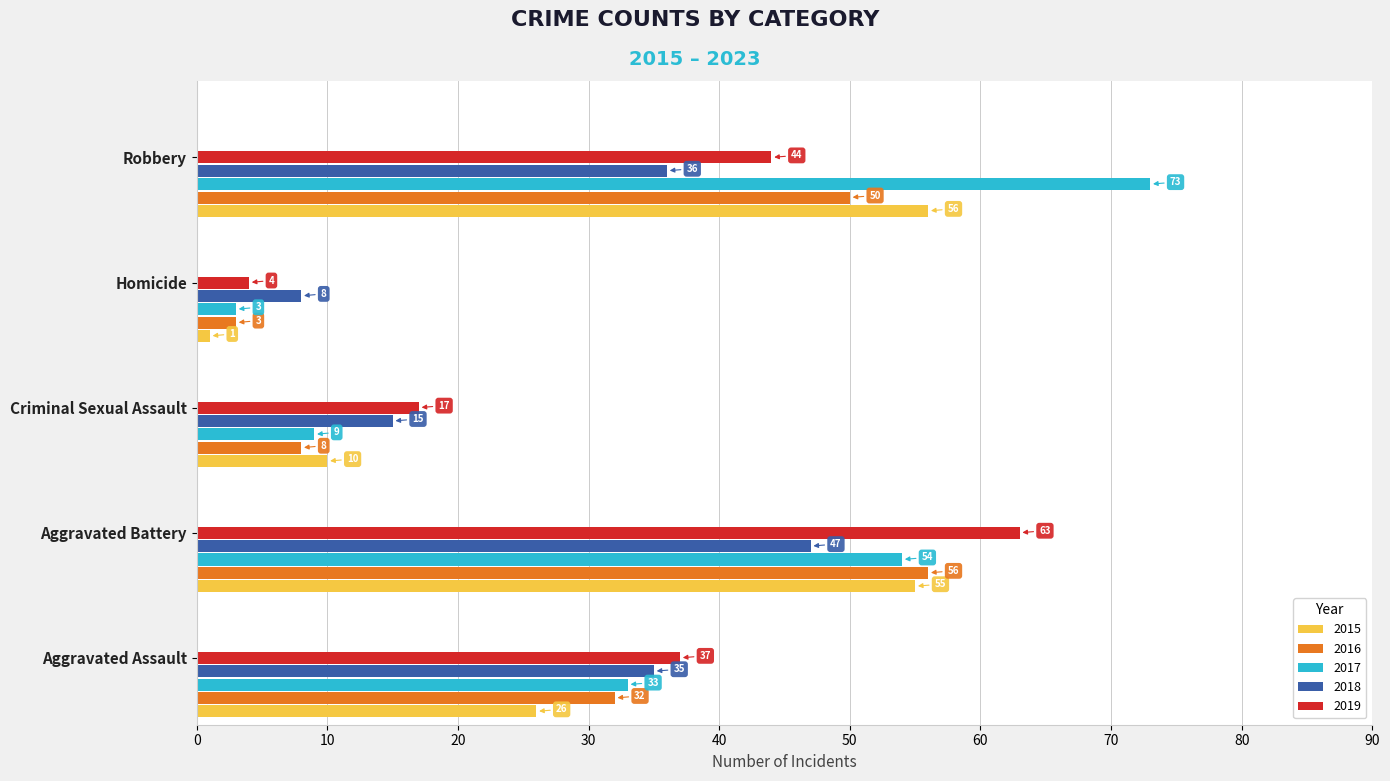

What value does the 2015 series have at Criminal Sexual Assault?

10